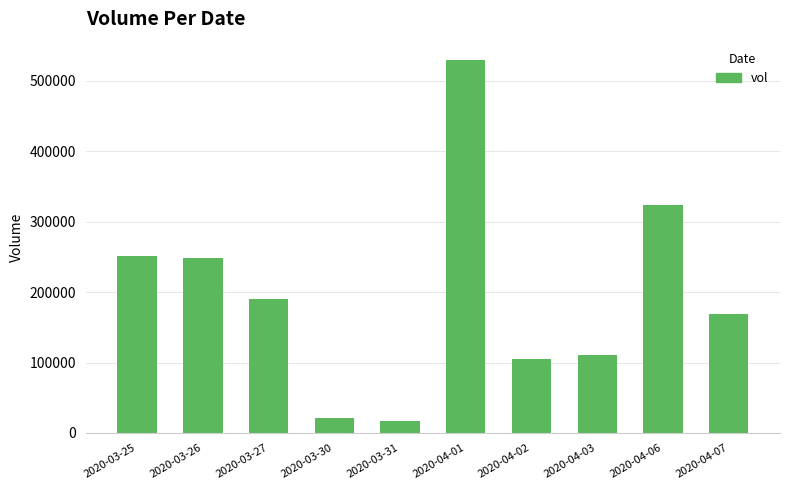

What is the minimum value shown in the chart?

17000